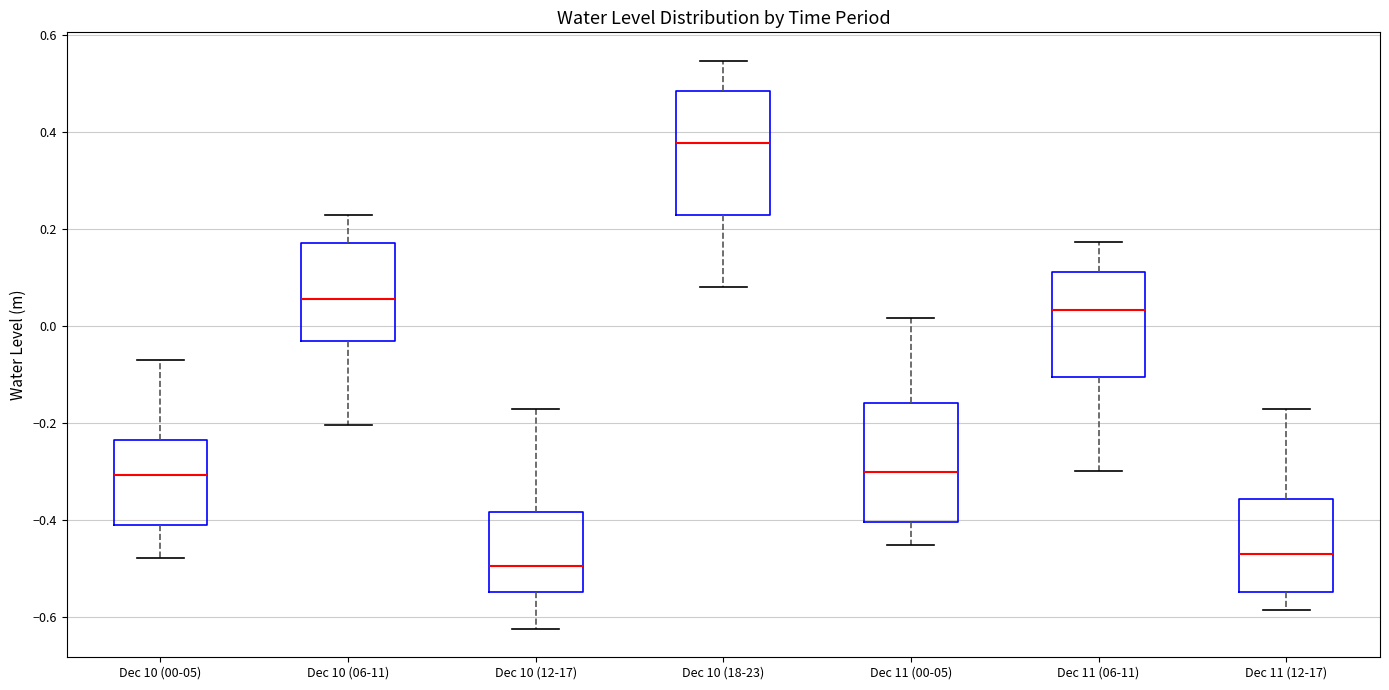

Reading left to right, read every box against the y-axis: the position of its median line, the range the box covers, and the ends of its whiskers. The values are not printed on the chart, so give them approximately, as read against the axis.

Dec 10 (00-05): median -0.30, box -0.42 to -0.24, whiskers -0.48 to -0.08
Dec 10 (06-11): median 0.06, box -0.04 to 0.16, whiskers -0.20 to 0.22
Dec 10 (12-17): median -0.50, box -0.54 to -0.38, whiskers -0.62 to -0.18
Dec 10 (18-23): median 0.38, box 0.22 to 0.48, whiskers 0.08 to 0.54
Dec 11 (00-05): median -0.30, box -0.40 to -0.16, whiskers -0.46 to 0.02
Dec 11 (06-11): median 0.04, box -0.10 to 0.12, whiskers -0.30 to 0.18
Dec 11 (12-17): median -0.48, box -0.54 to -0.36, whiskers -0.58 to -0.18